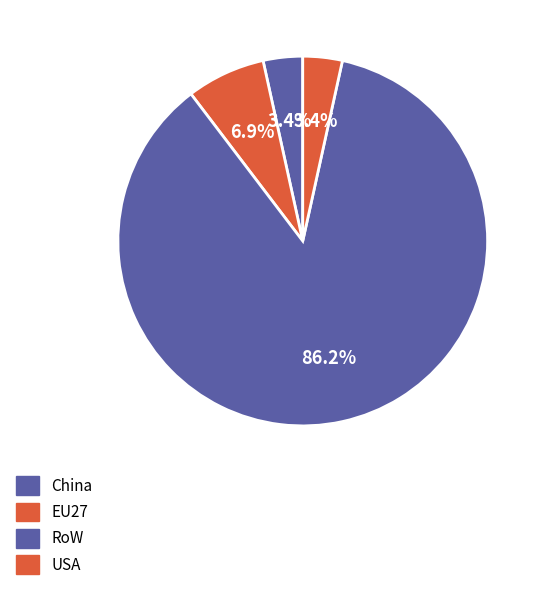

How many slices are in this pie chart?

4